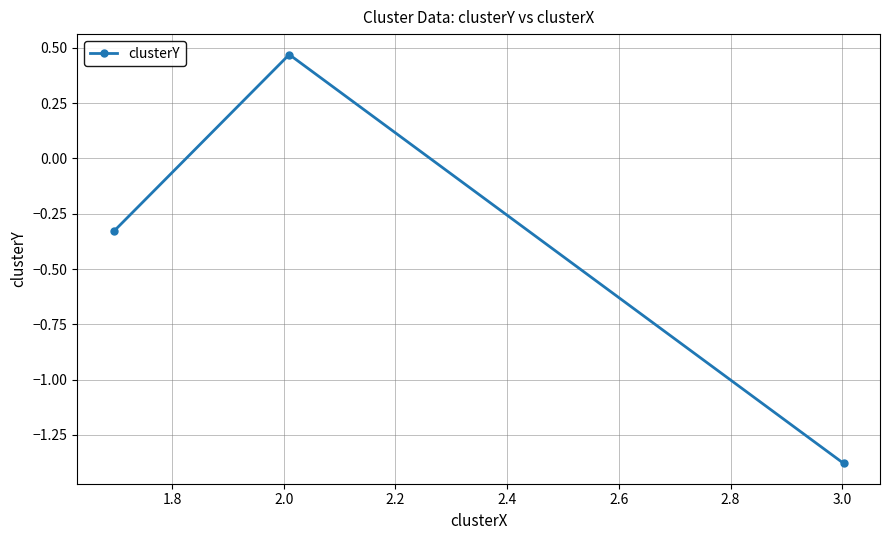

What is the sum of all values?

-1.2